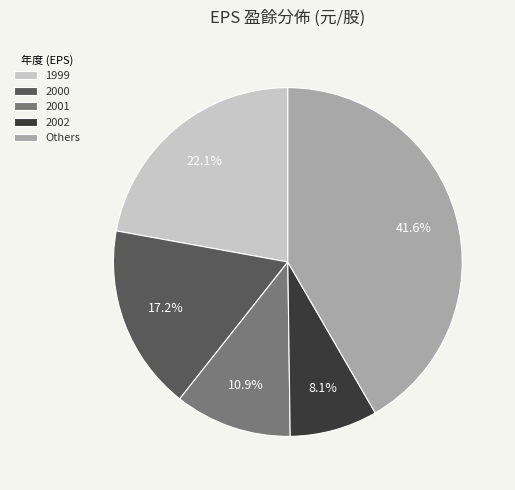

The 2002 slice represents 8% of the pie. True or false?

True